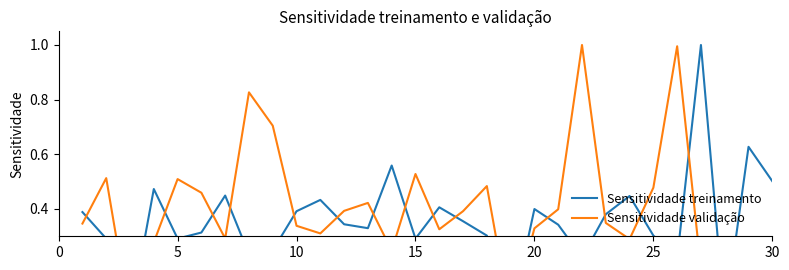

Count the number of data series in this chart.

2